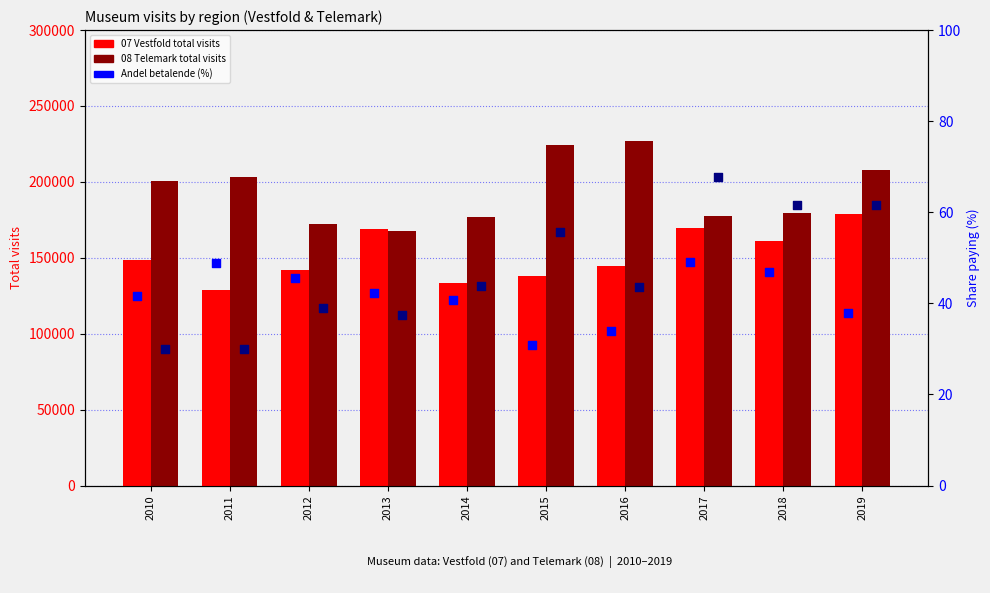

Which series contains the lowest Y value?

Andel betalende Telemark